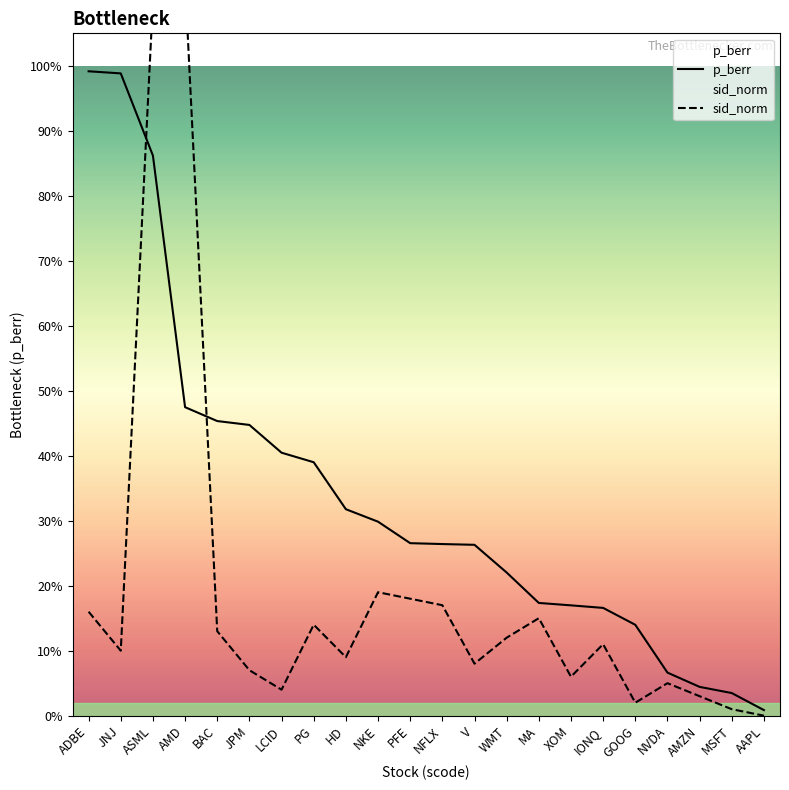

Which label corresponds to the smallest value in the chart?

AAPL